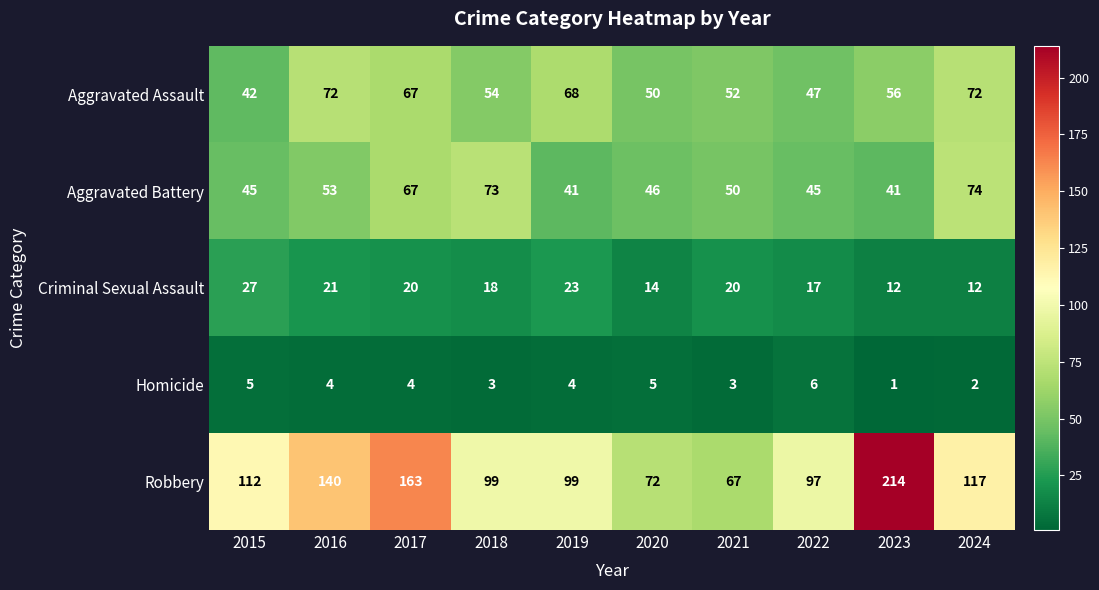

What is the greatest value displayed?

214